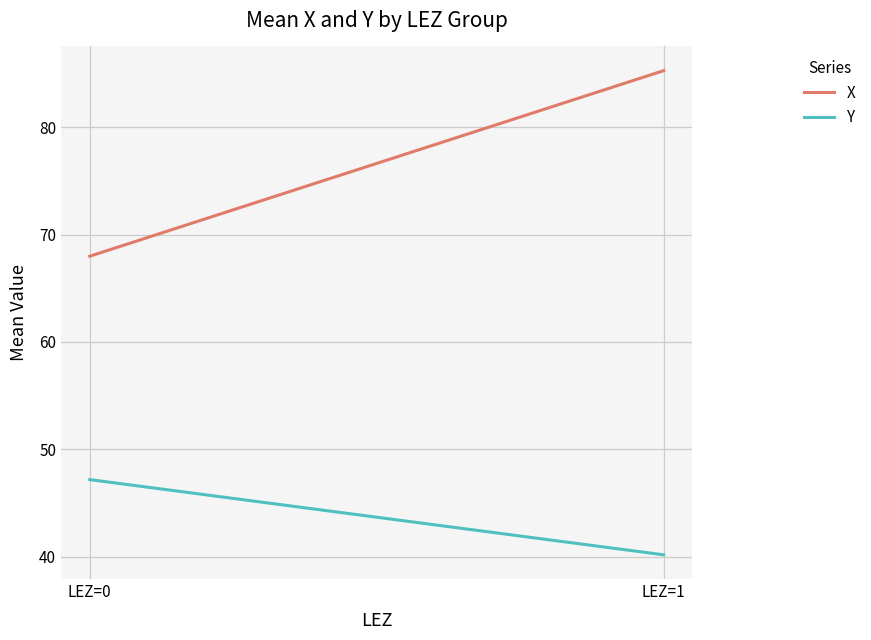

Between LEZ=0 and LEZ=1, which series saw the biggest shift?

X